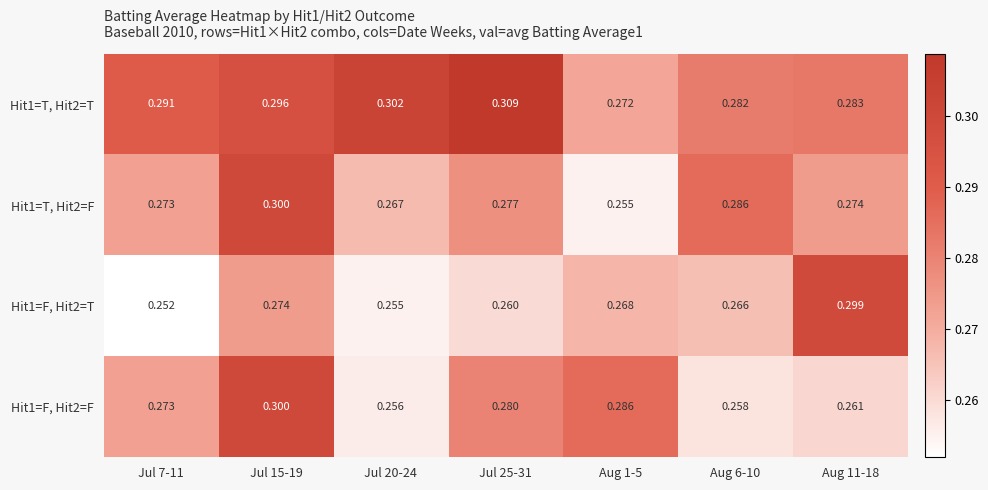

At which category does the chart reach its peak across all series?

Jul 25-31